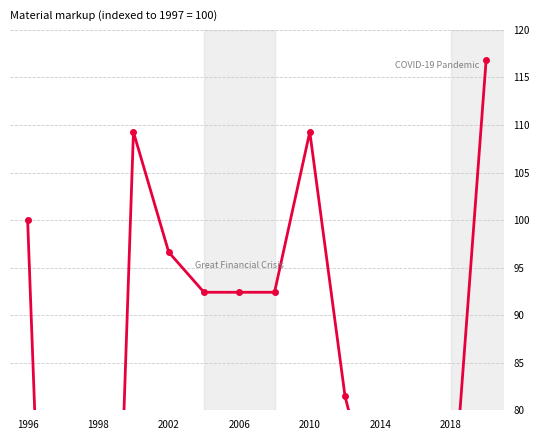

What is the difference between the maximum and minimum values?

116.9